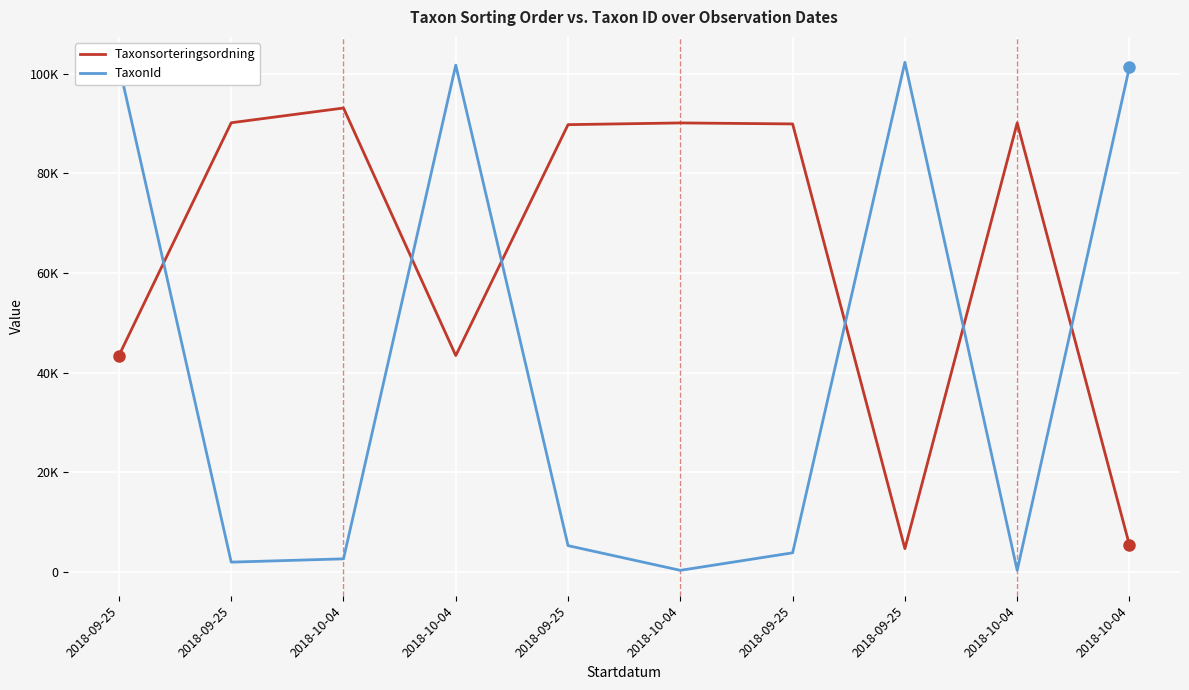

Does the chart display data point markers on the line(s)?

No